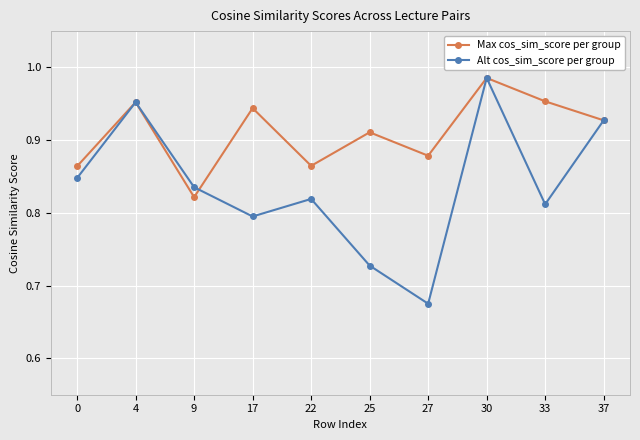

What is the difference between the maximum and minimum values in the Alt cos_sim_score per group series?

0.3